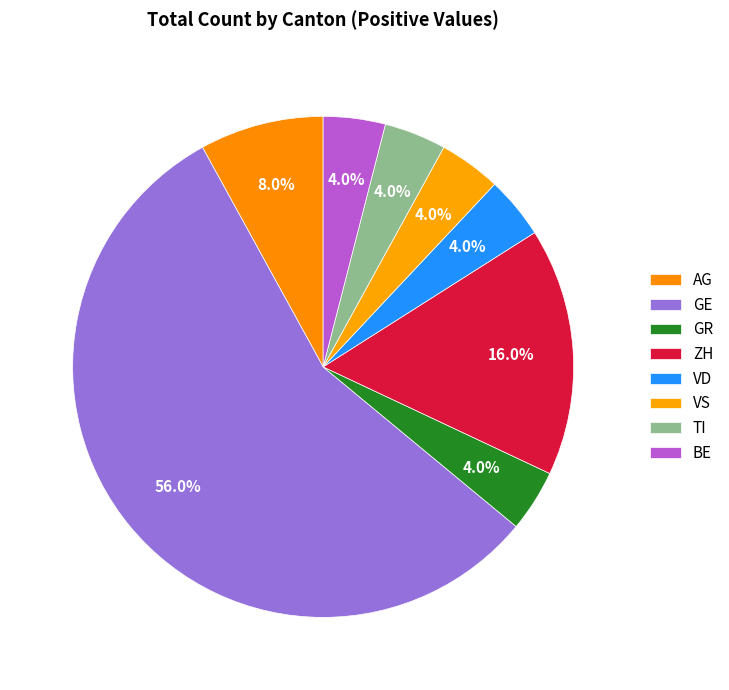

Is there a majority slice in this chart?

Yes